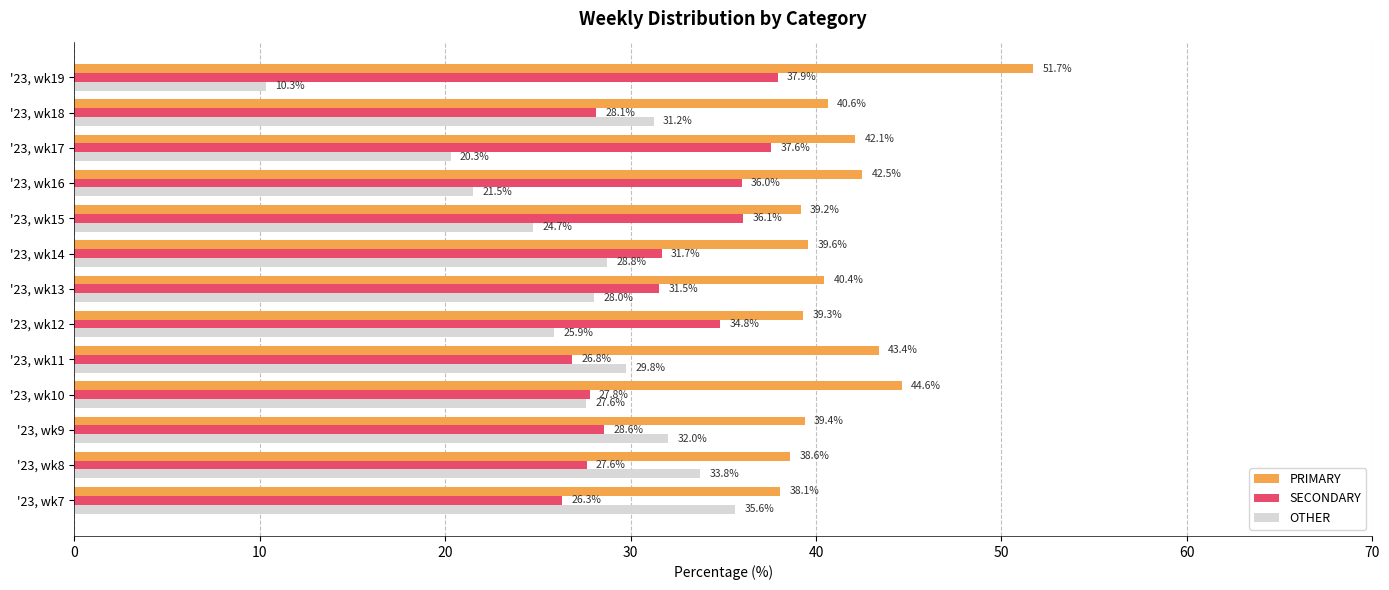

Rank the categories by OTHER value from lowest to highest.

'23, wk19, '23, wk17, '23, wk16, '23, wk15, '23, wk12, '23, wk10, '23, wk13, '23, wk14, '23, wk11, '23, wk18, '23, wk9, '23, wk8, '23, wk7